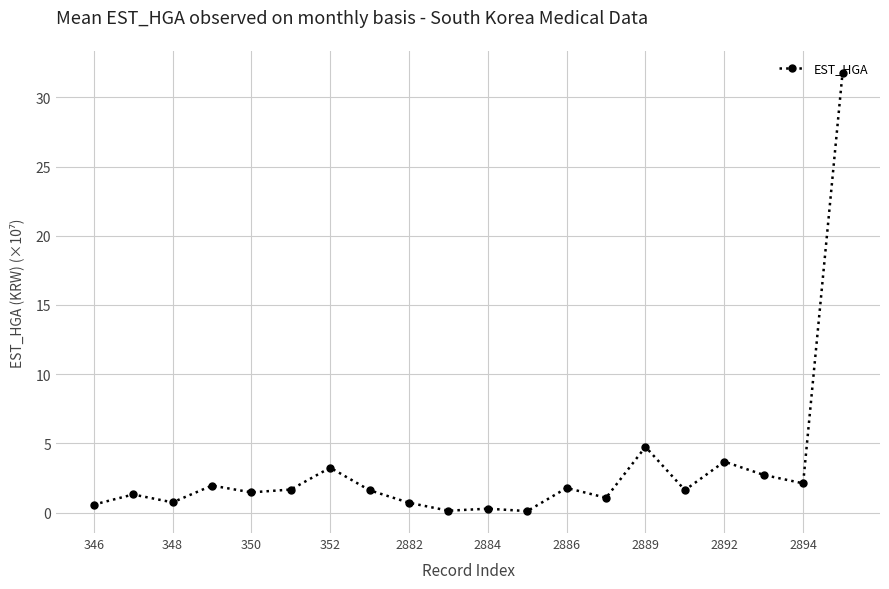

How many lines are shown in the chart?

1